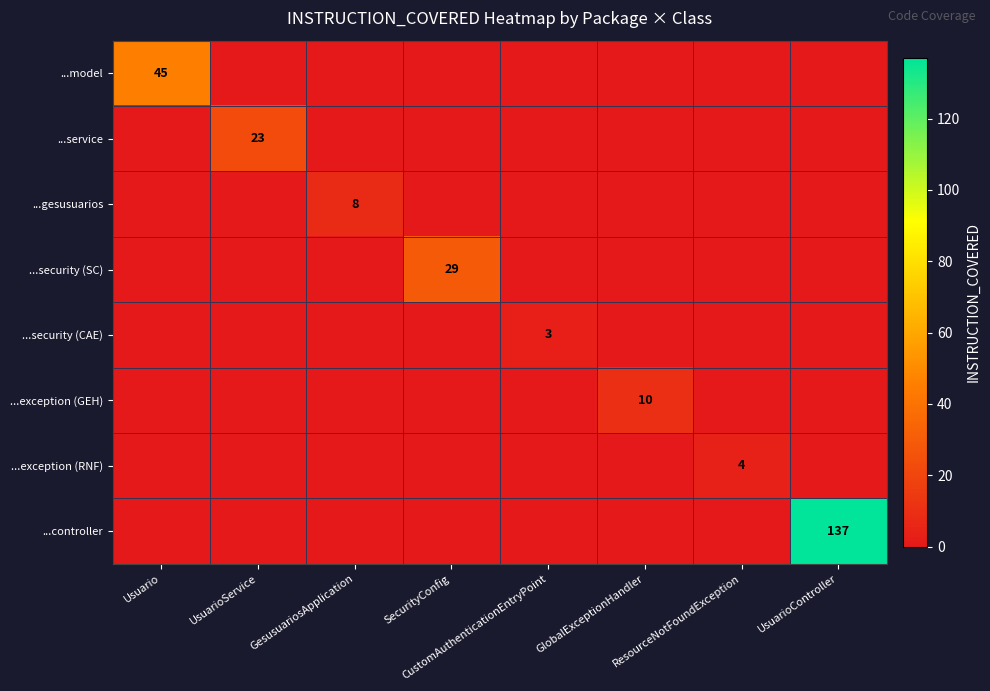

Is it true that ...security (CAE) equals 0 at UsuarioService?

True